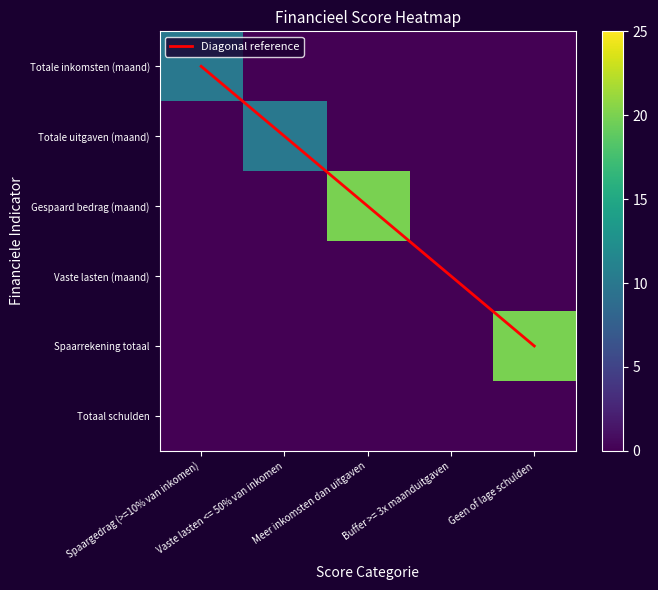

What is the average value of the Diagonal reference series?

2